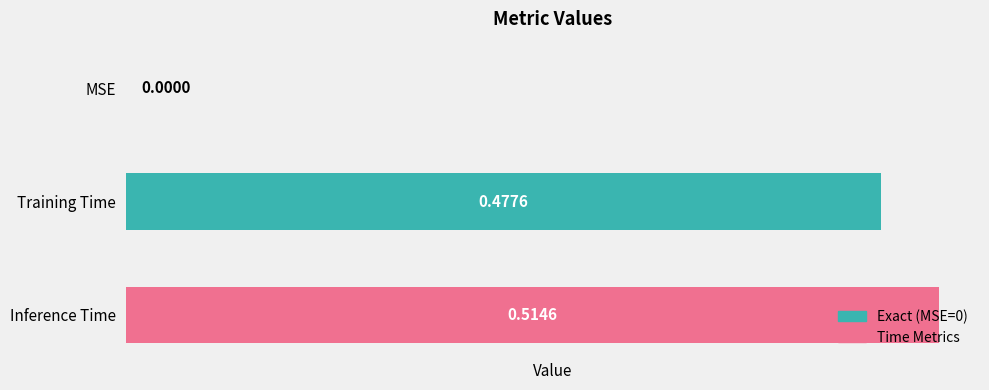

What is the sum of the values at Training Time and Inference Time?

1.0